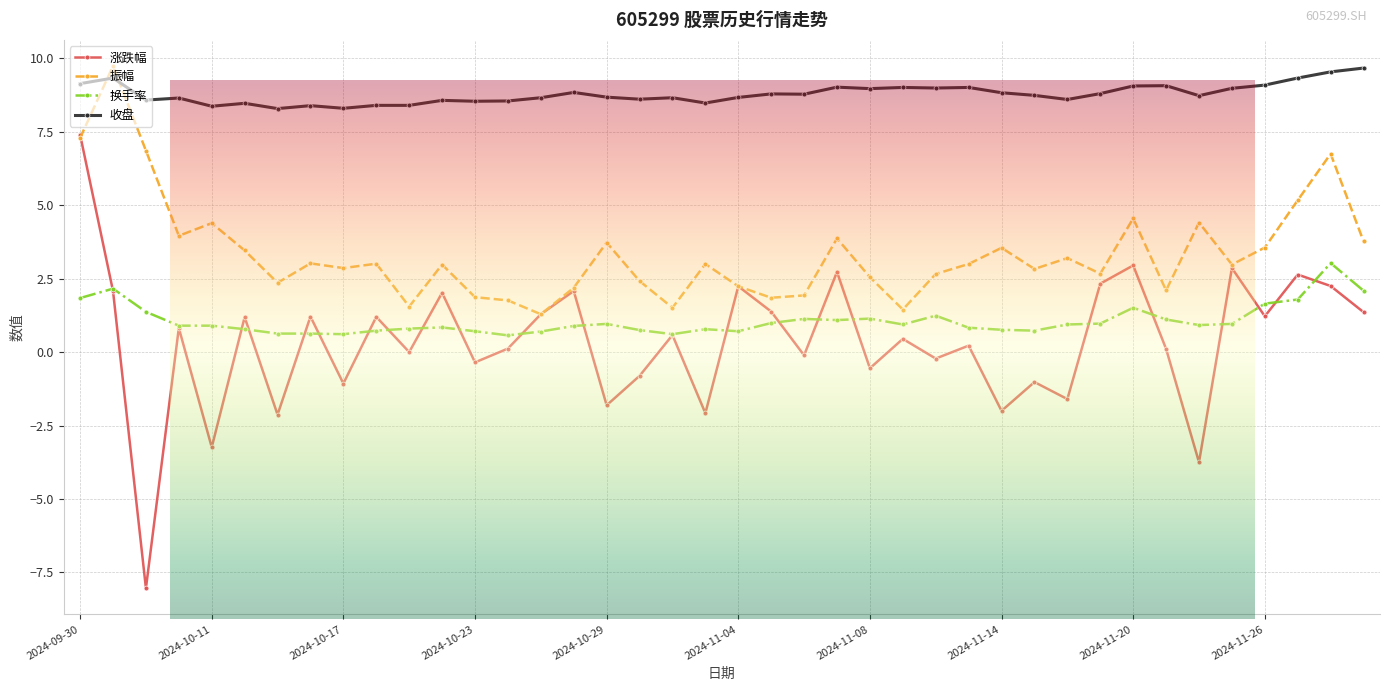

What is the average value of the 振幅 series?

3.4